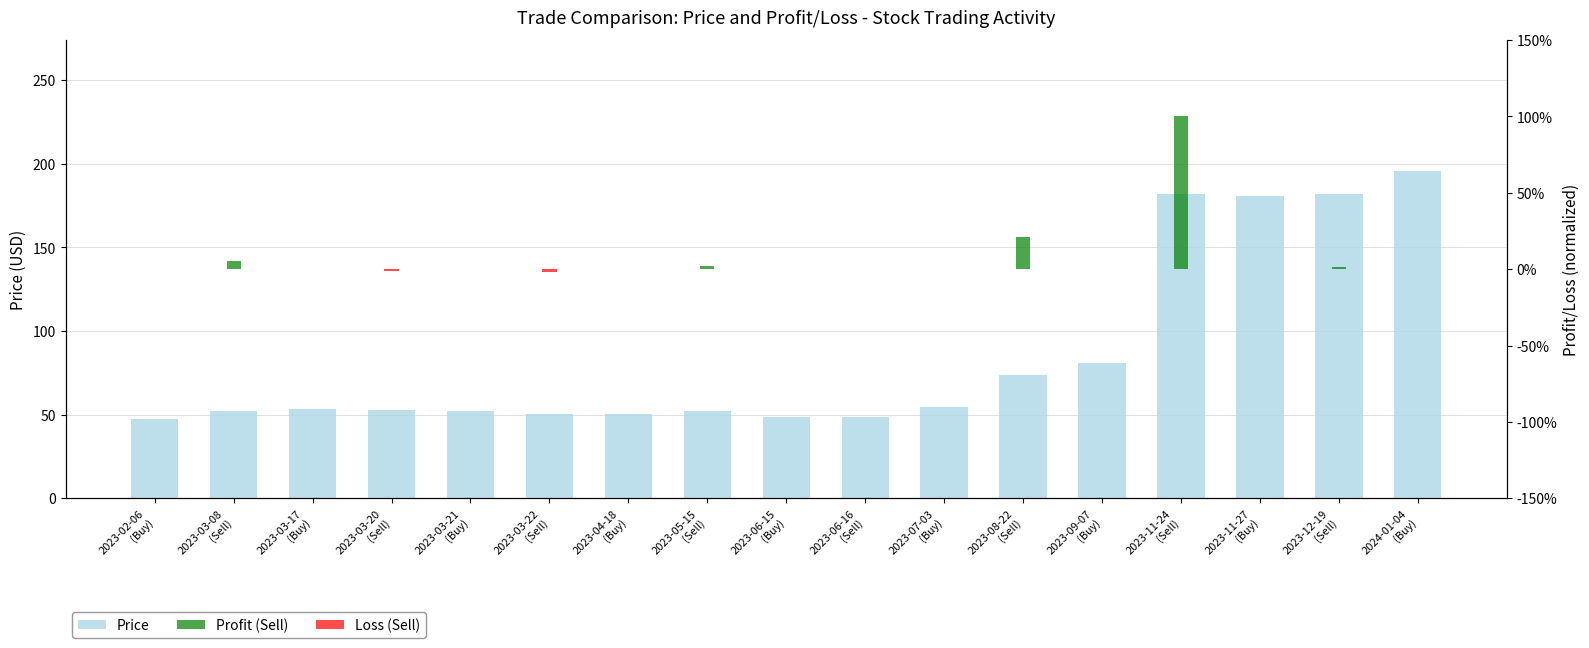

What is the label of the 1st bar from the right?

2024-01-04
(Buy)